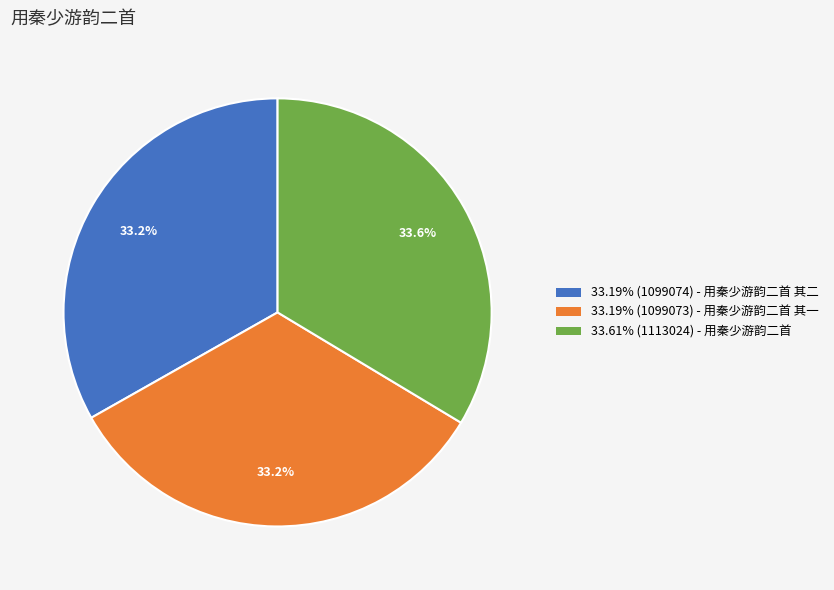

What percentage do 33.19% (1099073) - 用秦少游韵二首 其一 and 33.19% (1099074) - 用秦少游韵二首 其二 together represent?

66.4%